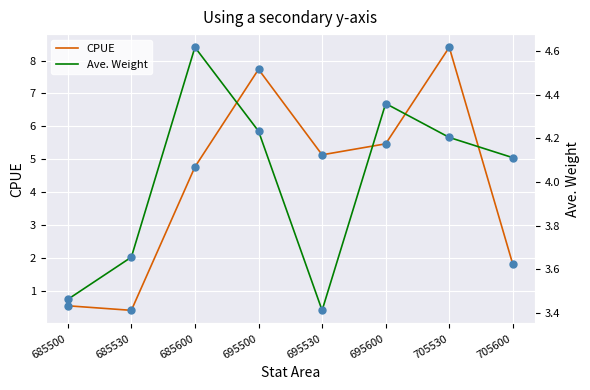

Which series reaches the maximum Y coordinate?

CPUE